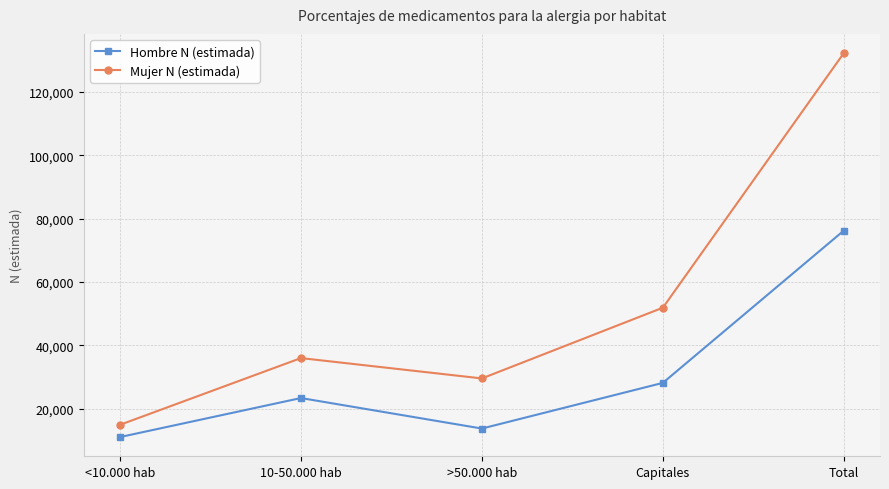

True or false: Mujer N (estimada) and Hombre N (estimada) cross at least once.

False